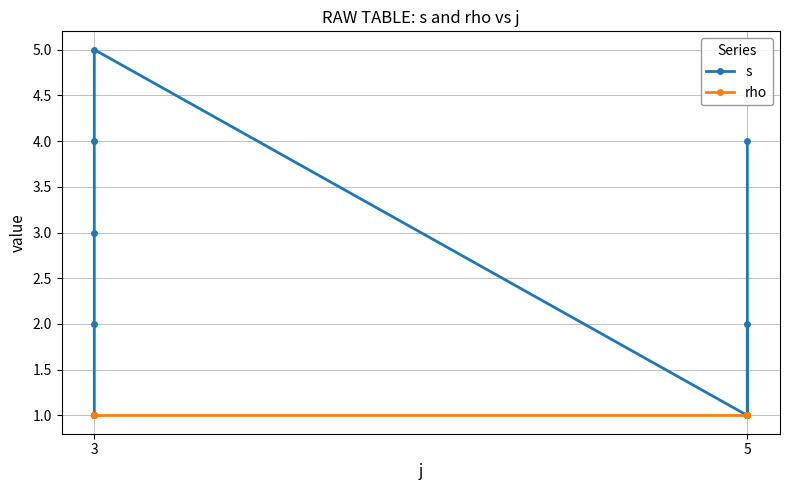

True or false: rho and s cross at least once.

False